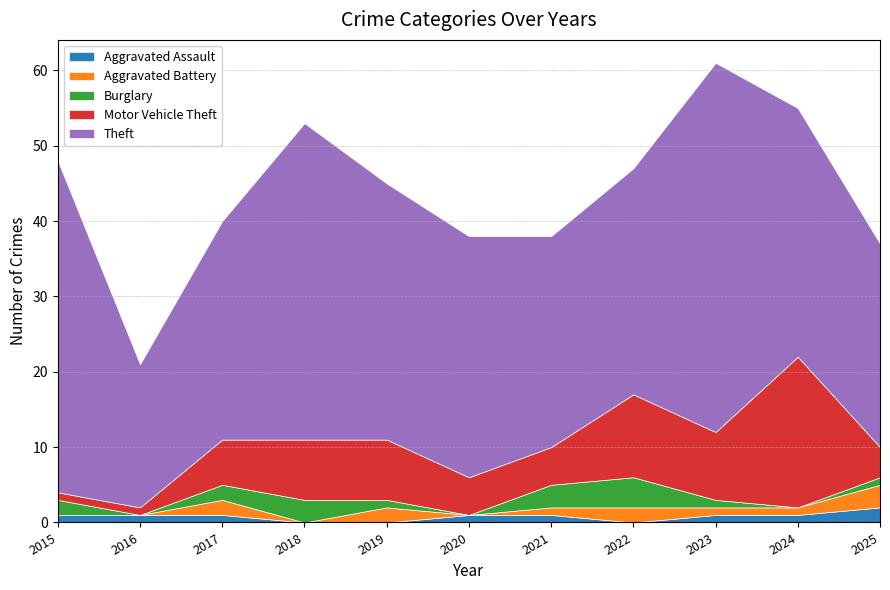

Where is Aggravated Battery nearest to the value 1?

2021